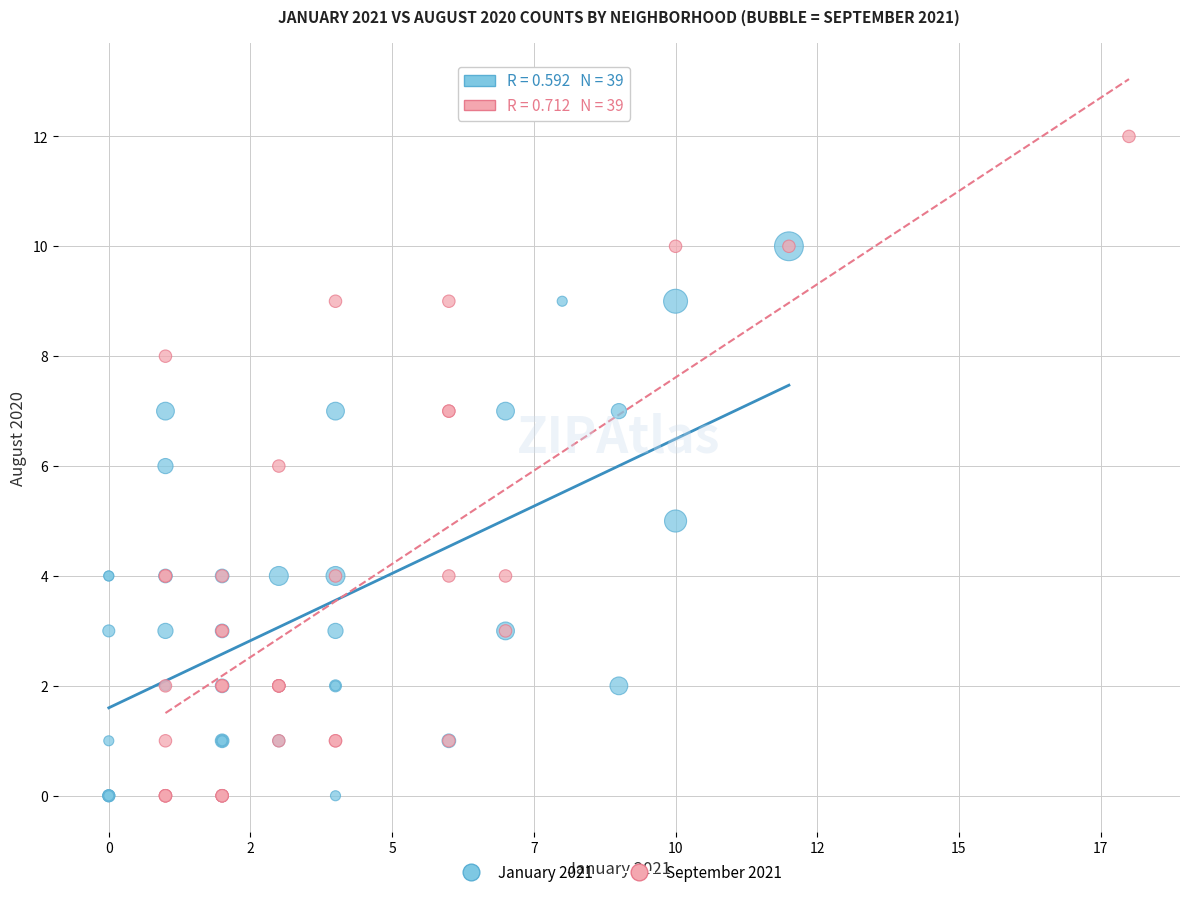

What are all the series names shown in the legend?

January 2021, September 2021